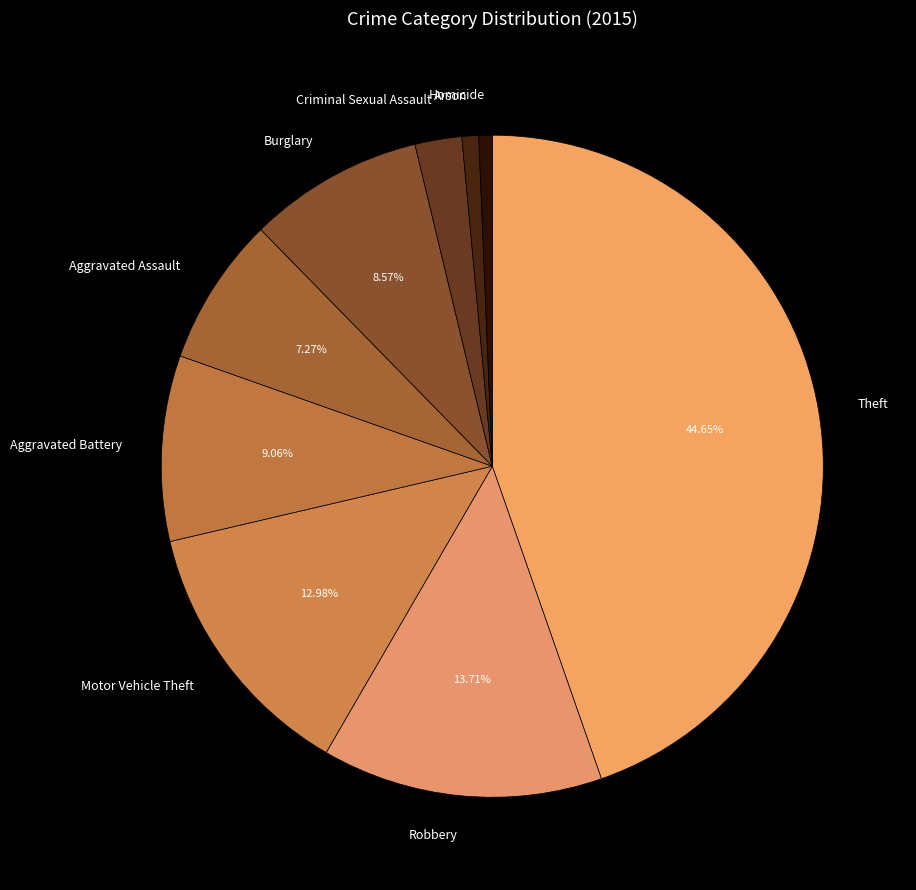

What is the largest slice in the pie chart?

Theft